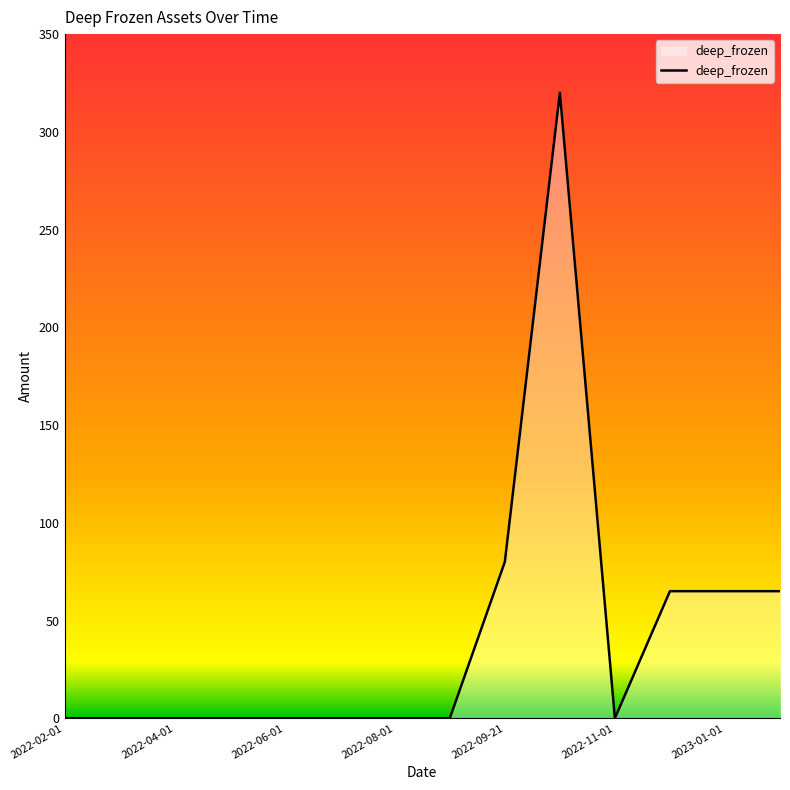

What is the difference between the maximum and minimum values?

320